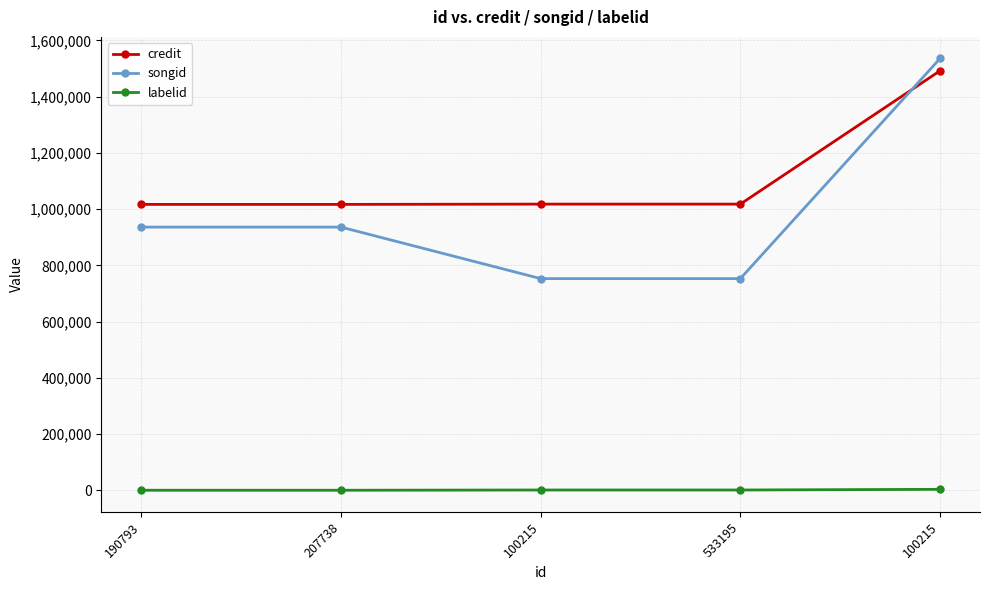

What is the label of the 3rd point from the right?

100215